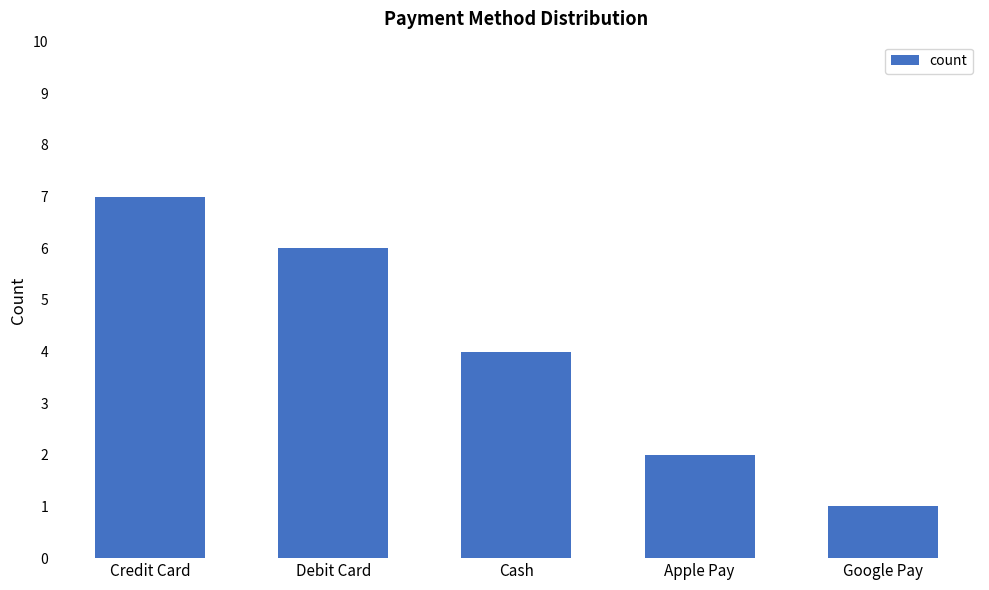

List the labels in order of value, largest first.

Credit Card, Debit Card, Cash, Apple Pay, Google Pay